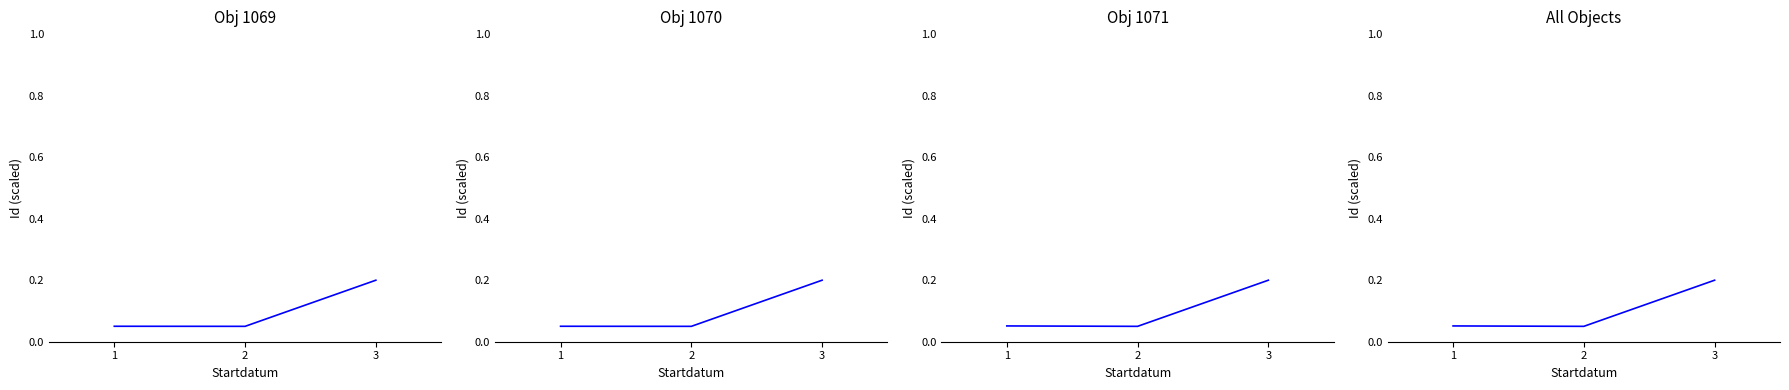

What is the difference between the maximum and minimum values in the All Objects series?

0.2